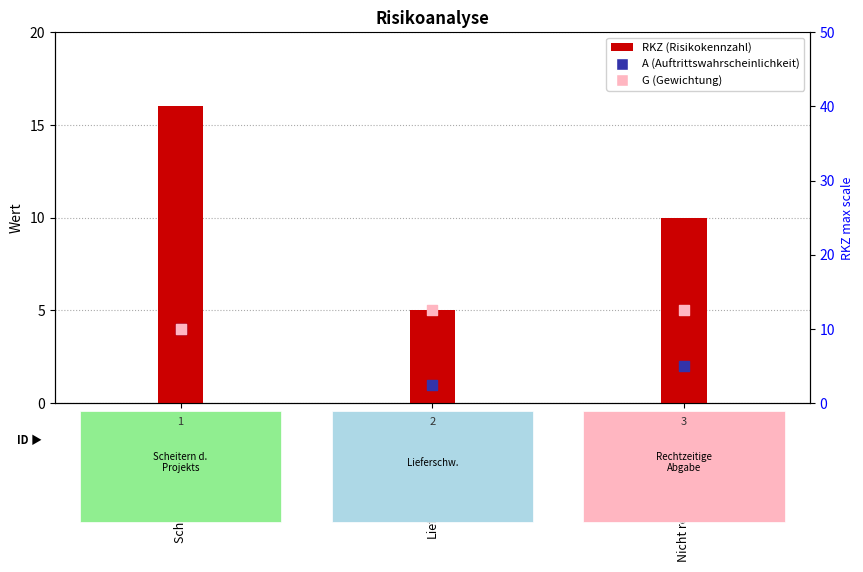

Which series has the widest spread of Y values?

RKZ